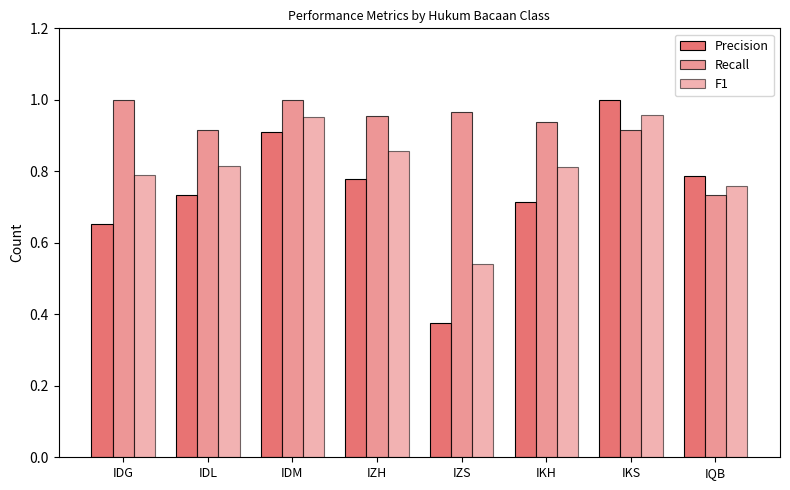

Rank the categories by Recall value from highest to lowest.

IDG, IDM, IZS, IZH, IKH, IDL, IKS, IQB